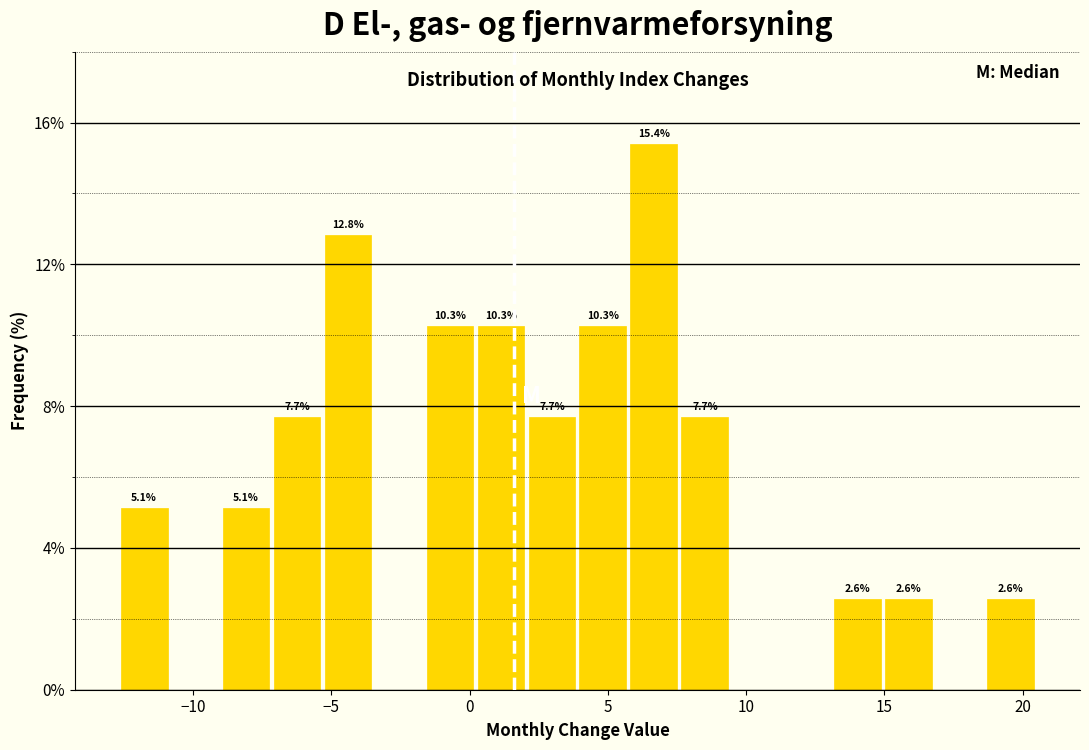

Read against the x-axis, roughly where is the centre of the tallest bar?

6.5